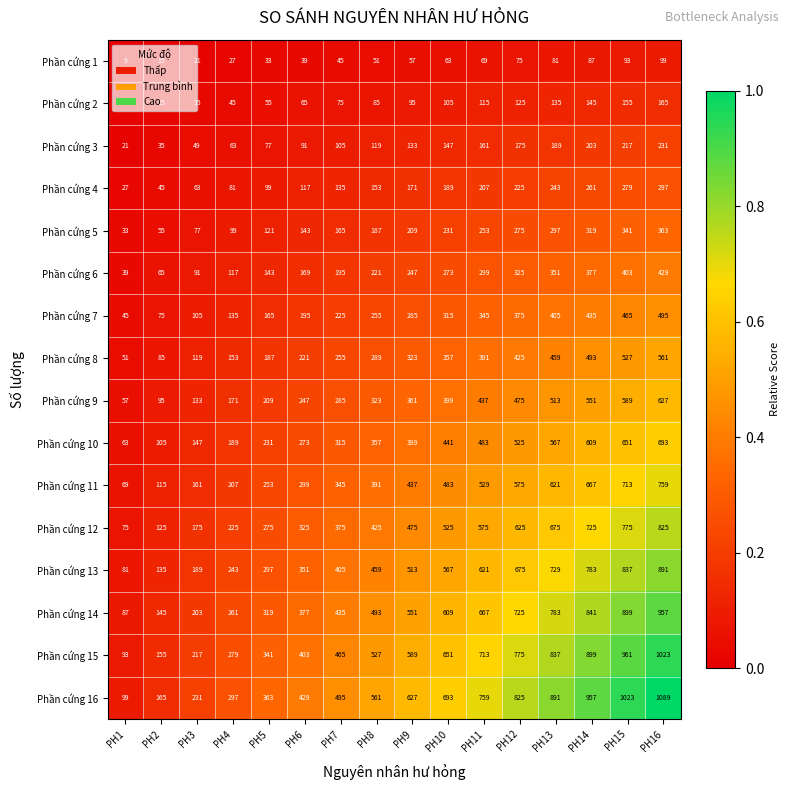

Is the value of Phần cứng 11 at PH3 greater than the value of Phần cứng 15 at PH14?

No